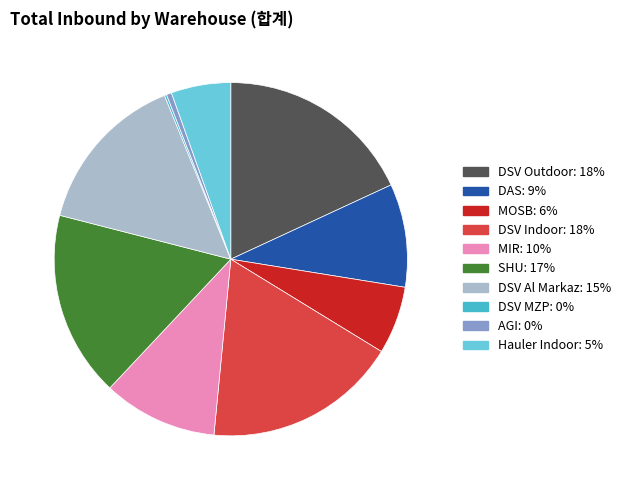

Does Hauler Indoor account for over 50% of the chart?

No